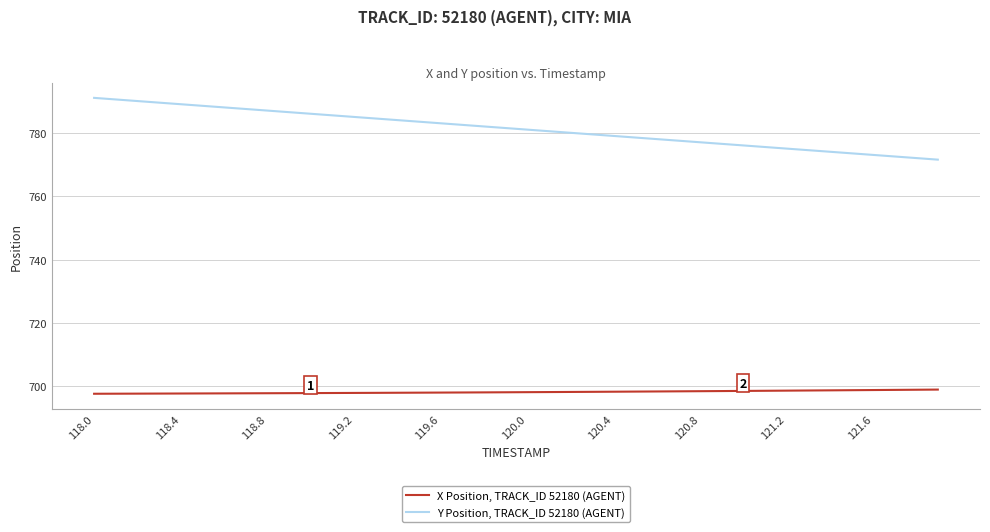

What is the greatest value displayed?

791.1